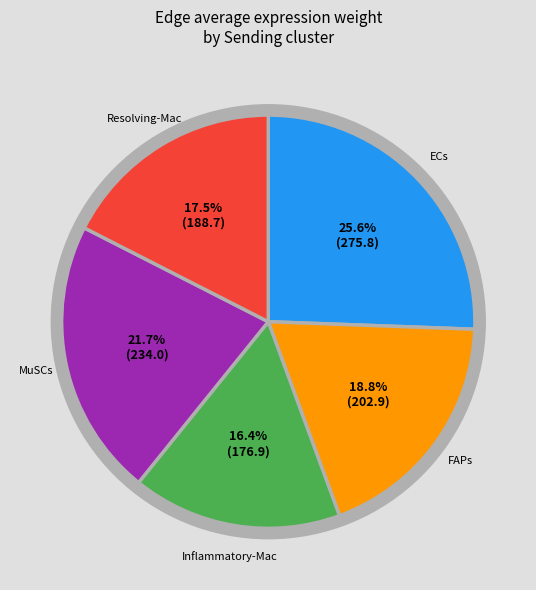

What is the change in value from MuSCs to Resolving-Mac?

-45.4